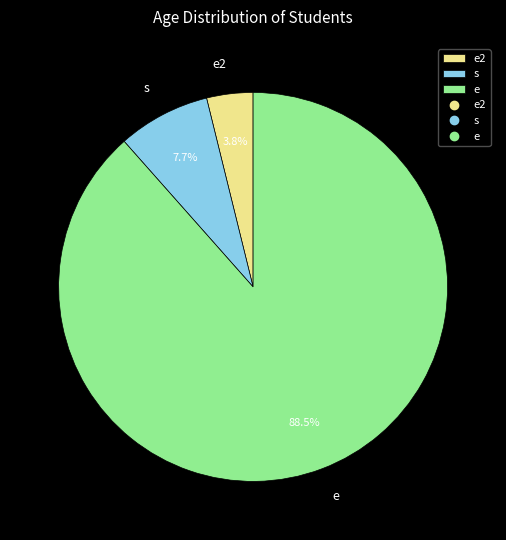

What portion of the pie excludes e?

11.5%